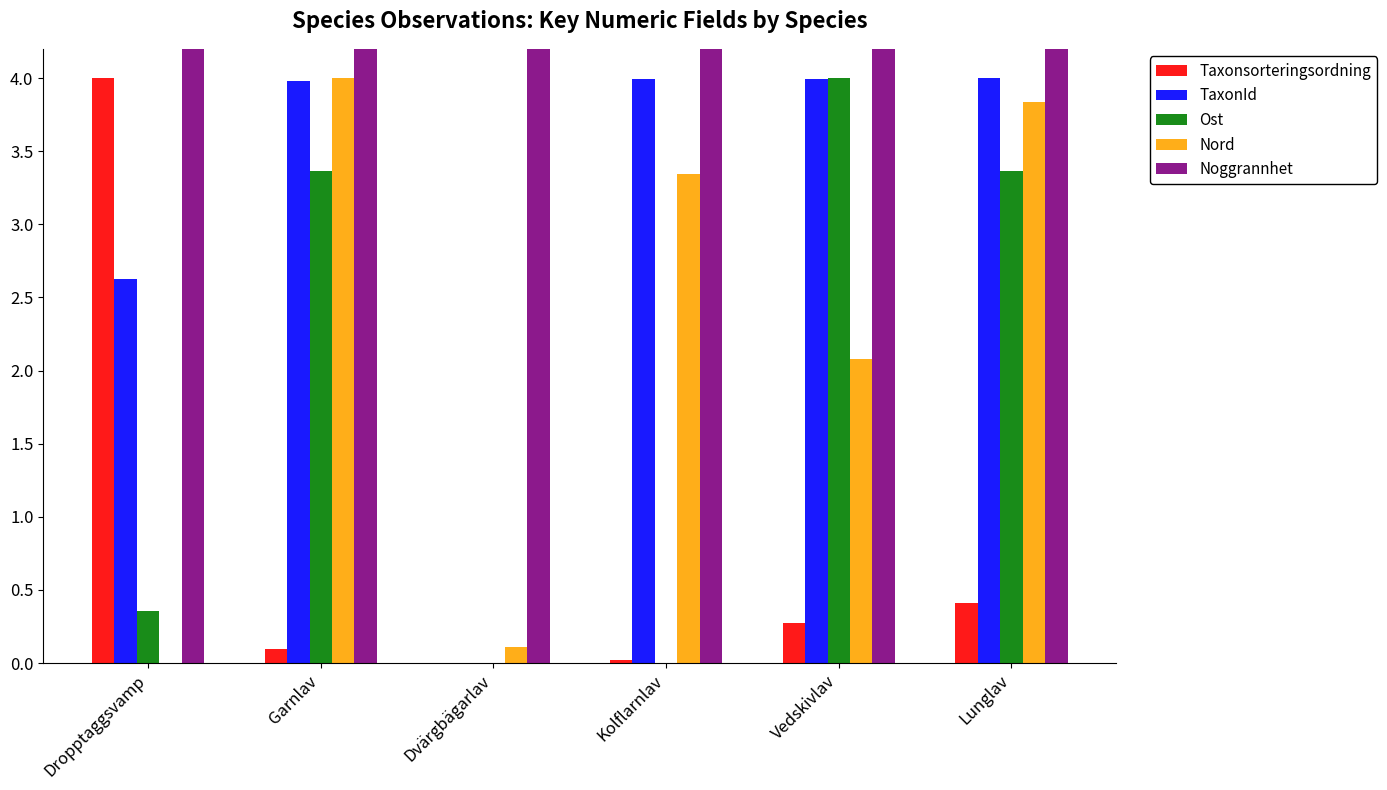

At which category is the sum across all series the highest?

Lunglav